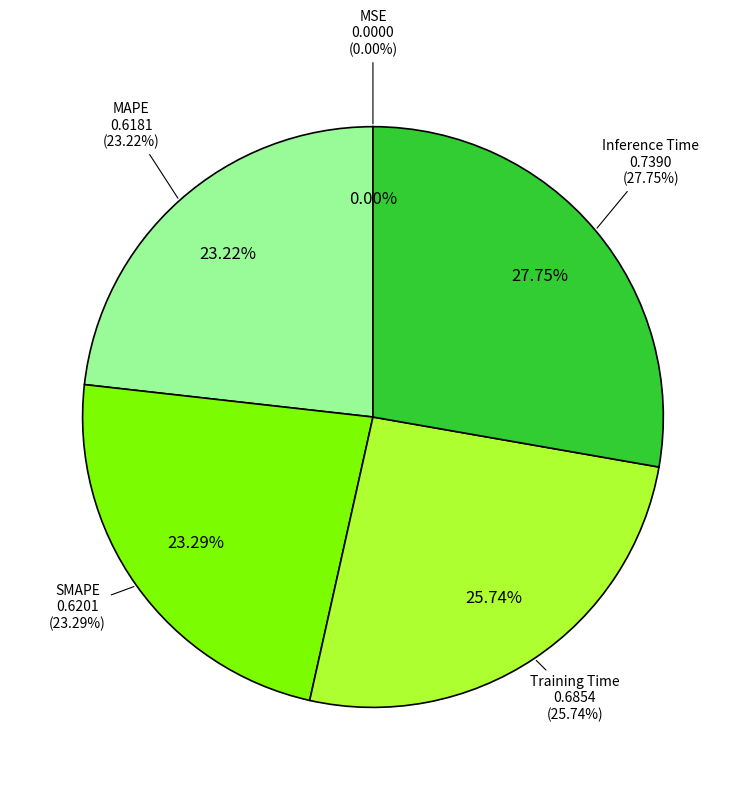

To the nearest percent, what is the difference between the largest and smallest slice percentages?

28%